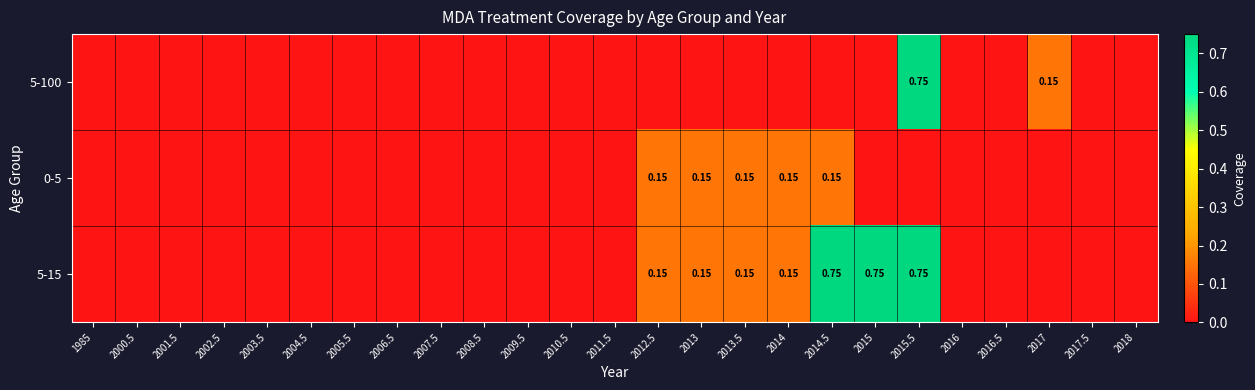

Count the 5-100 values in the range 0 to 1.

25